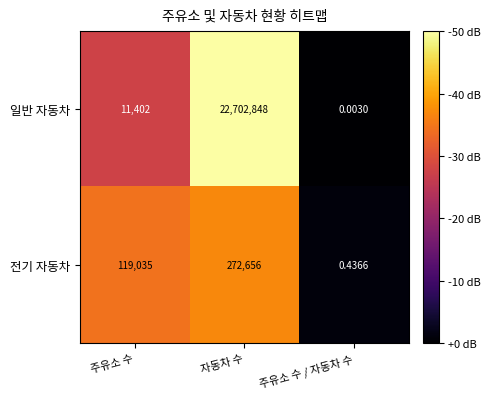

Which category has the highest value in the 전기 자동차 series?

자동차 수